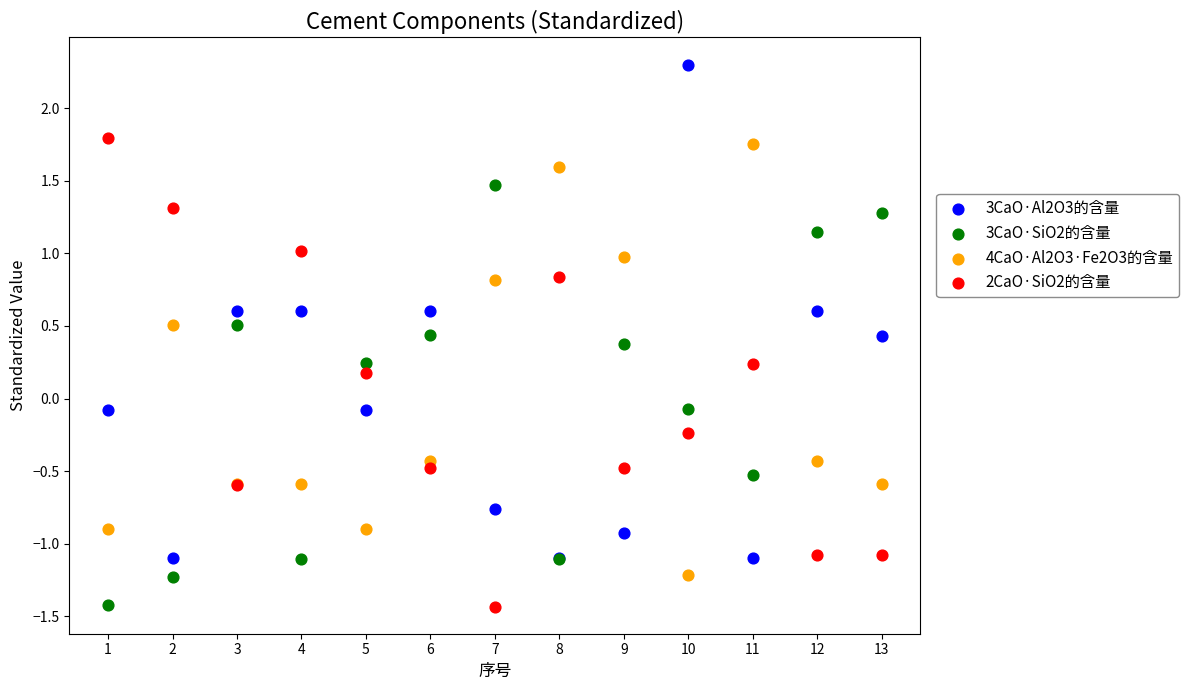

What are all the series names shown in the legend?

3CaO·Al2O3的含量, 3CaO·SiO2的含量, 4CaO·Al2O3·Fe2O3的含量, 2CaO·SiO2的含量